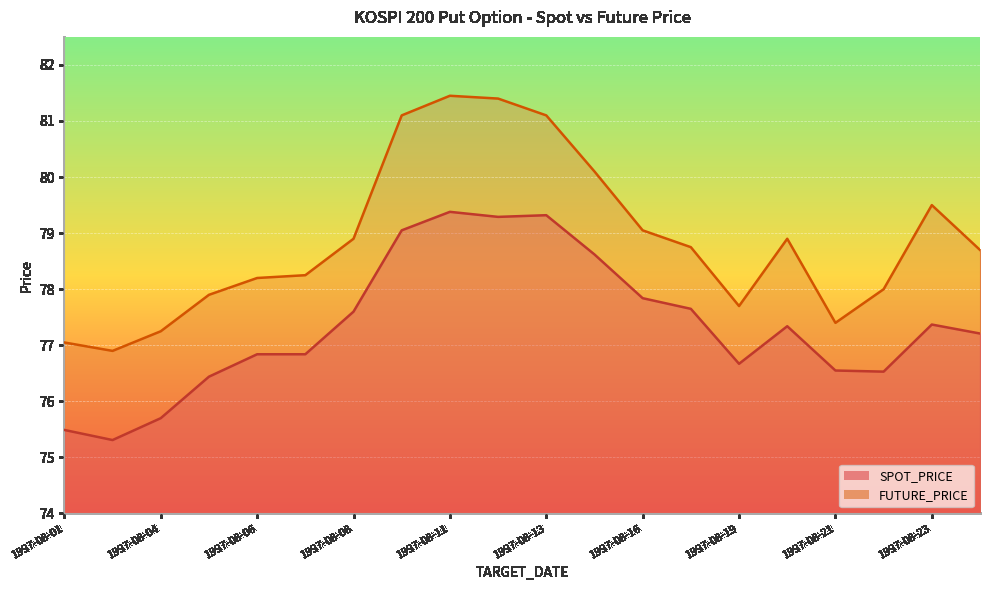

Which series has the largest total across all categories?

FUTURE_PRICE